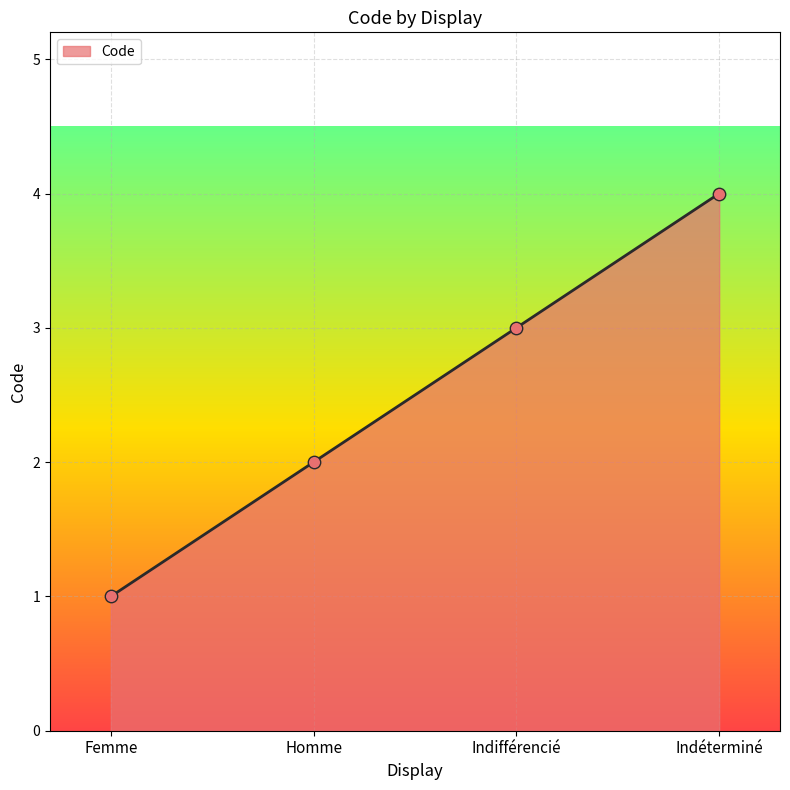

Between Homme and Indifférencié, which is larger?

Indifférencié